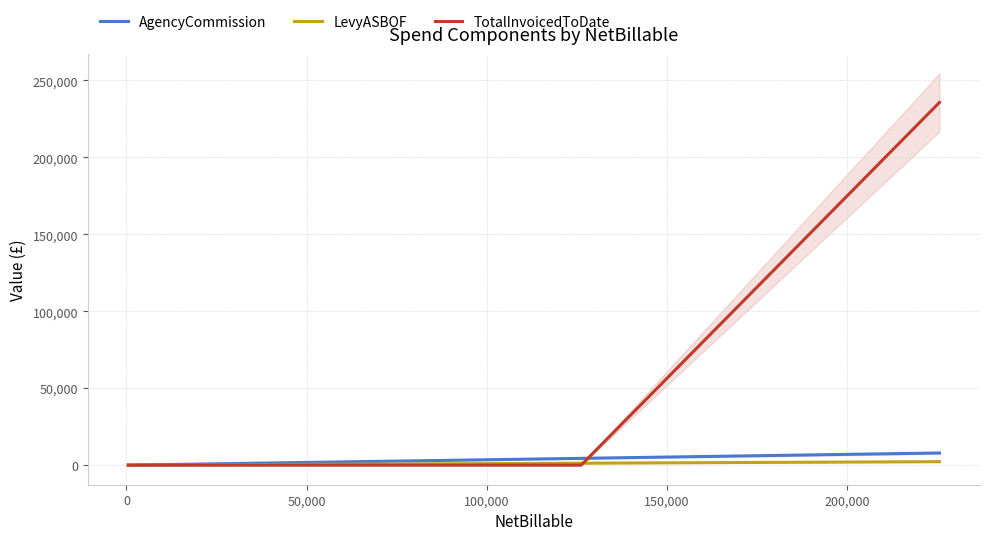

Reading left to right, list all the values displayed in this chart.

AgencyCommission: 16.2	24.6	40.8	376.8	1339.4	1762.4	4415.4	7894.0
LevyASBOF: 5.4	8.2	13.6	107.7	382.7	503.6	1261.5	2255.4
TotalInvoicedToDate: 0.0	0.0	0.0	0.0	0.0	0.0	0.0	235693.5